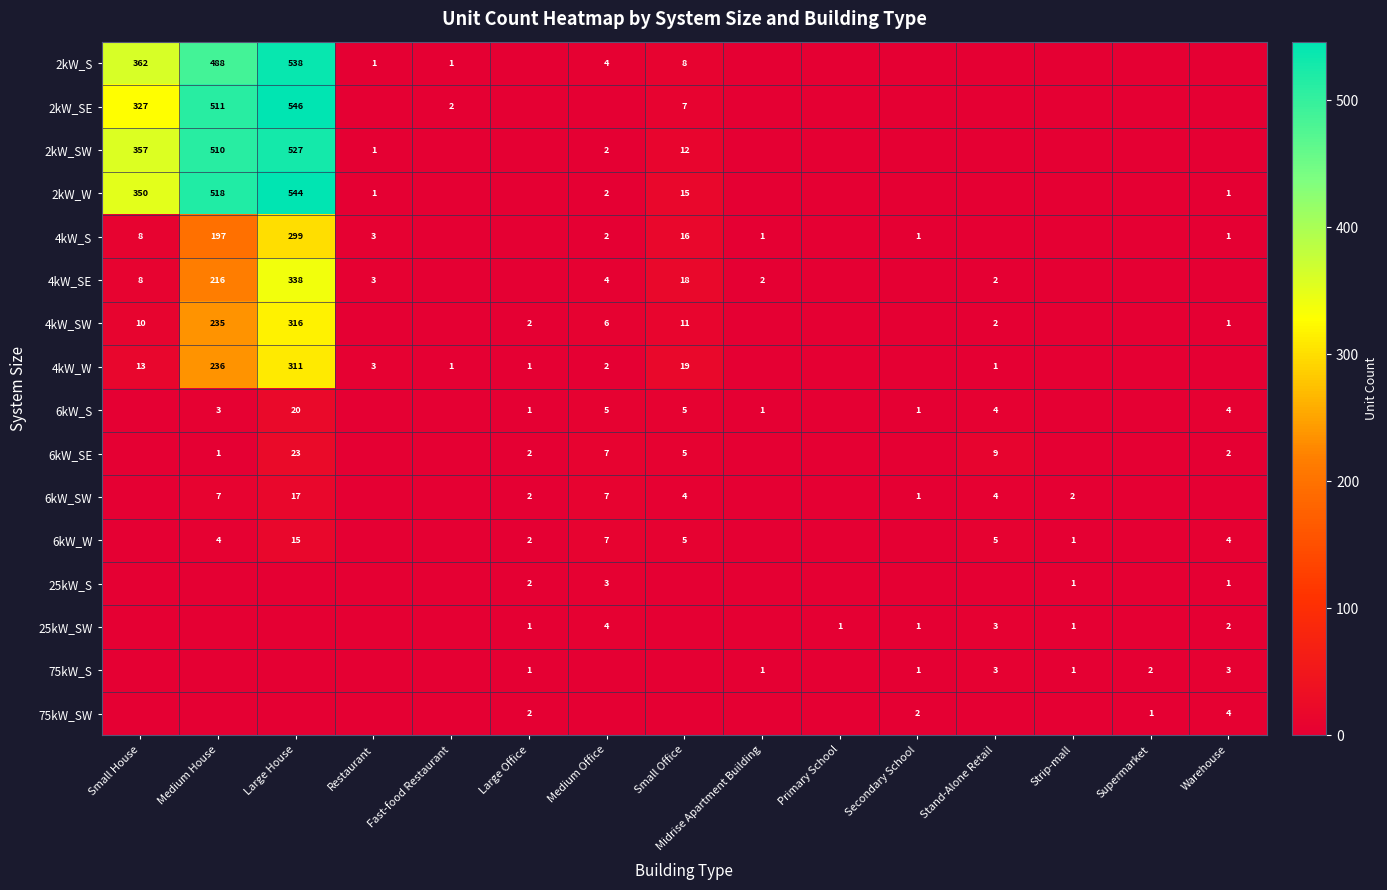

The value of 4kW_W at Large Office is 1. True or false?

True